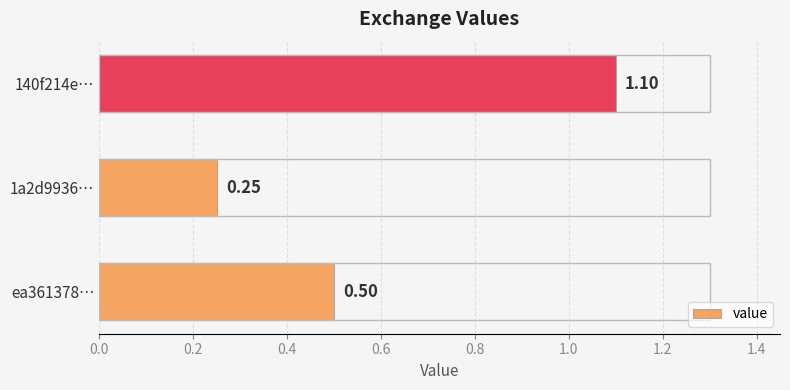

At which category does the chart reach its minimum across all series?

1a2d9936…